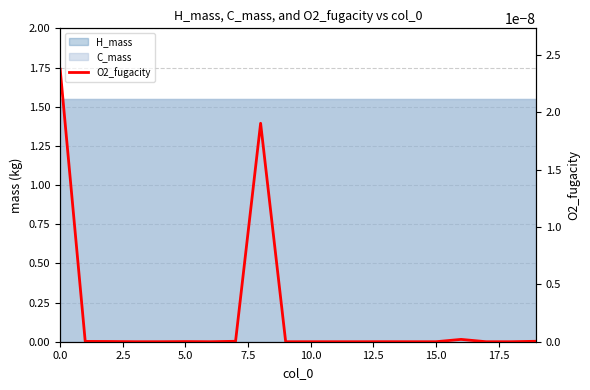

What position from the left is 10.0?

5